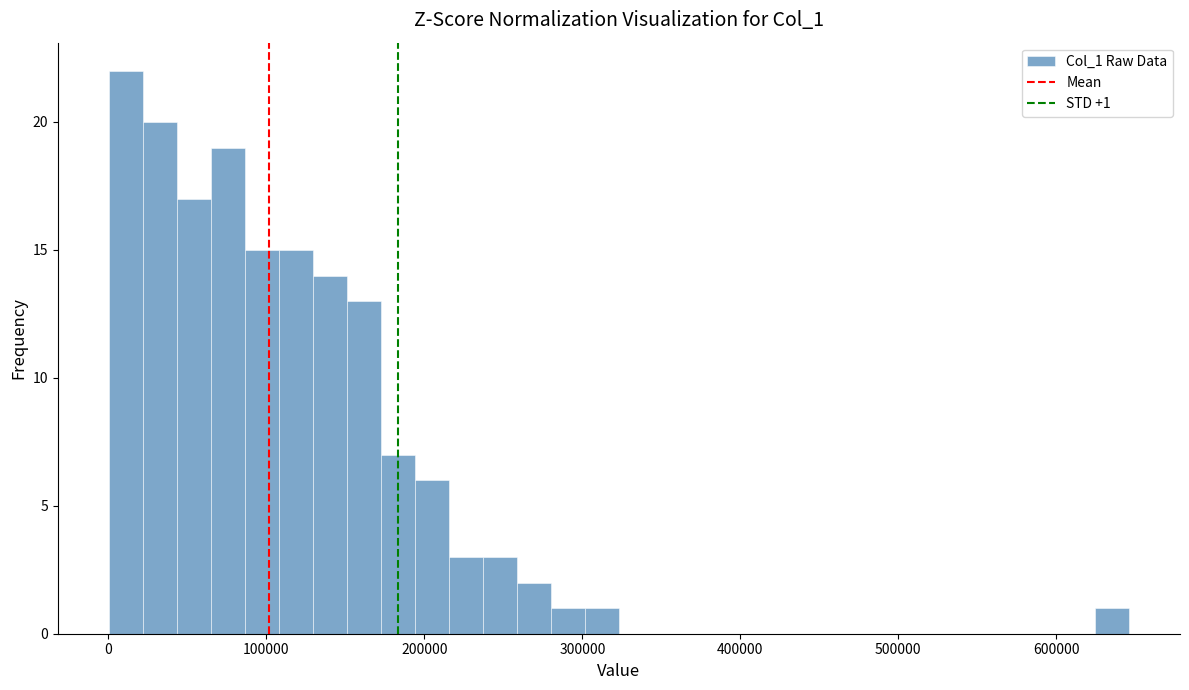

Around what value on the x-axis is the tallest bar? Give the approximate position of its centre, as read against the axis.

10000